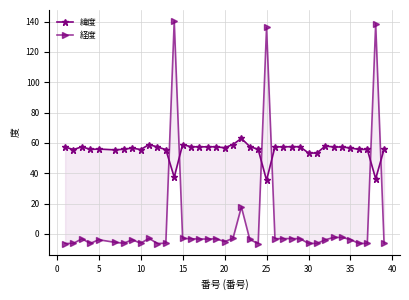

What is the maximum value shown in the chart?

140.4